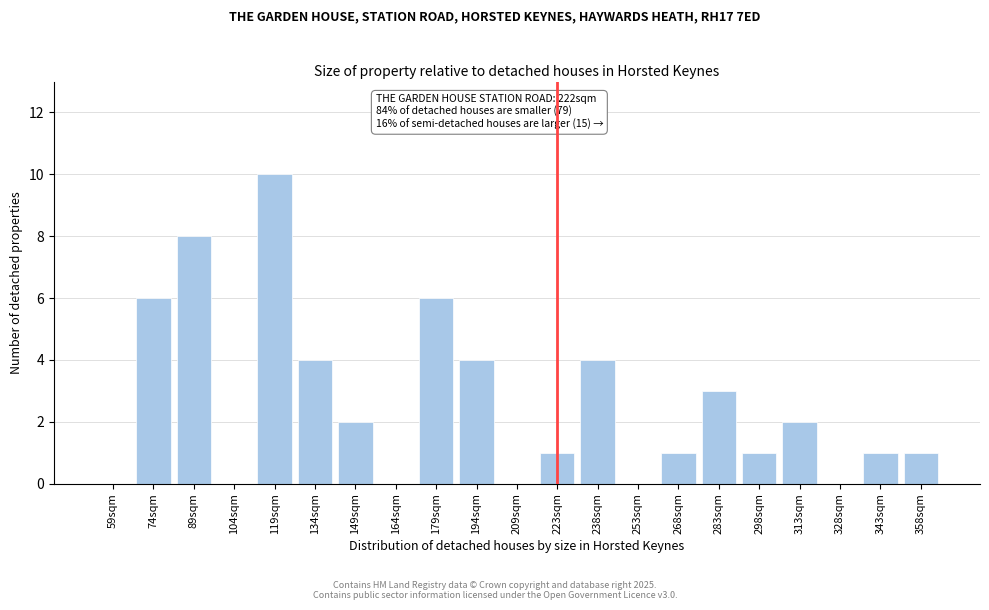

Reading right to left, list all the values displayed in this chart.

358sqm=1	343sqm=1	328sqm=0	313sqm=2	298sqm=1	283sqm=3	268sqm=1	253sqm=0	238sqm=4	223sqm=1	209sqm=0	194sqm=4	179sqm=6	164sqm=0	149sqm=2	134sqm=4	119sqm=10	104sqm=0	89sqm=8	74sqm=6	59sqm=0